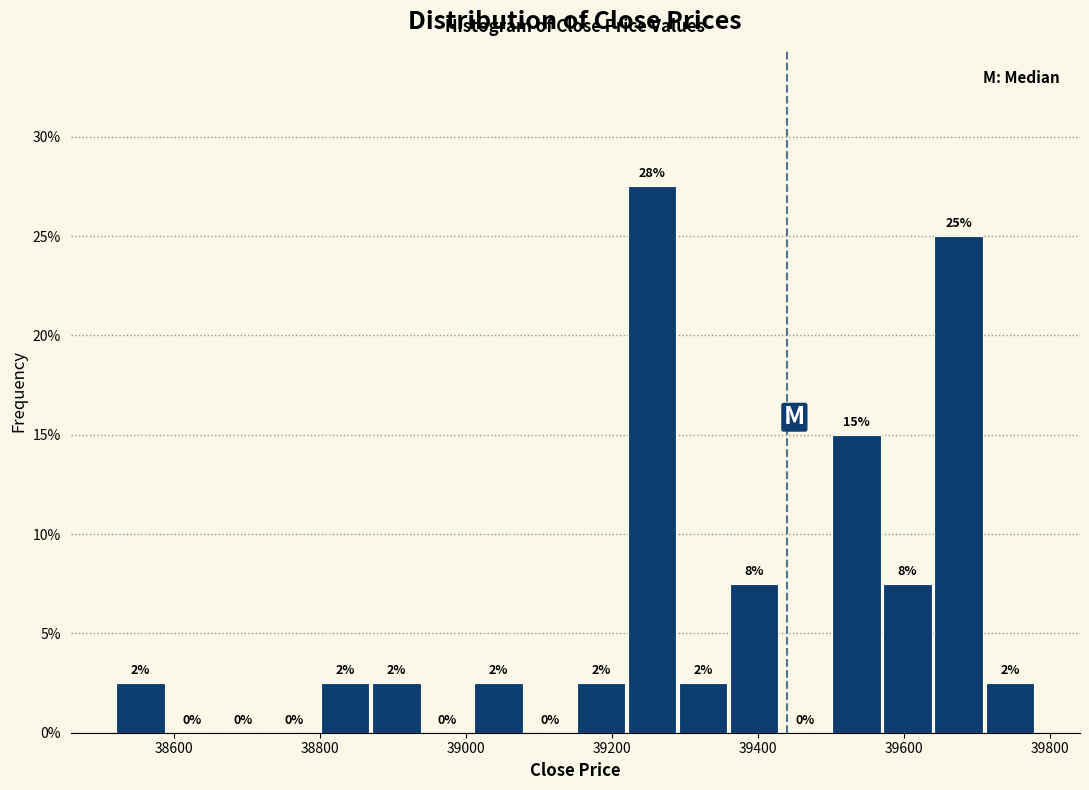

Read against the x-axis, roughly where is the centre of the tallest bar?

39260